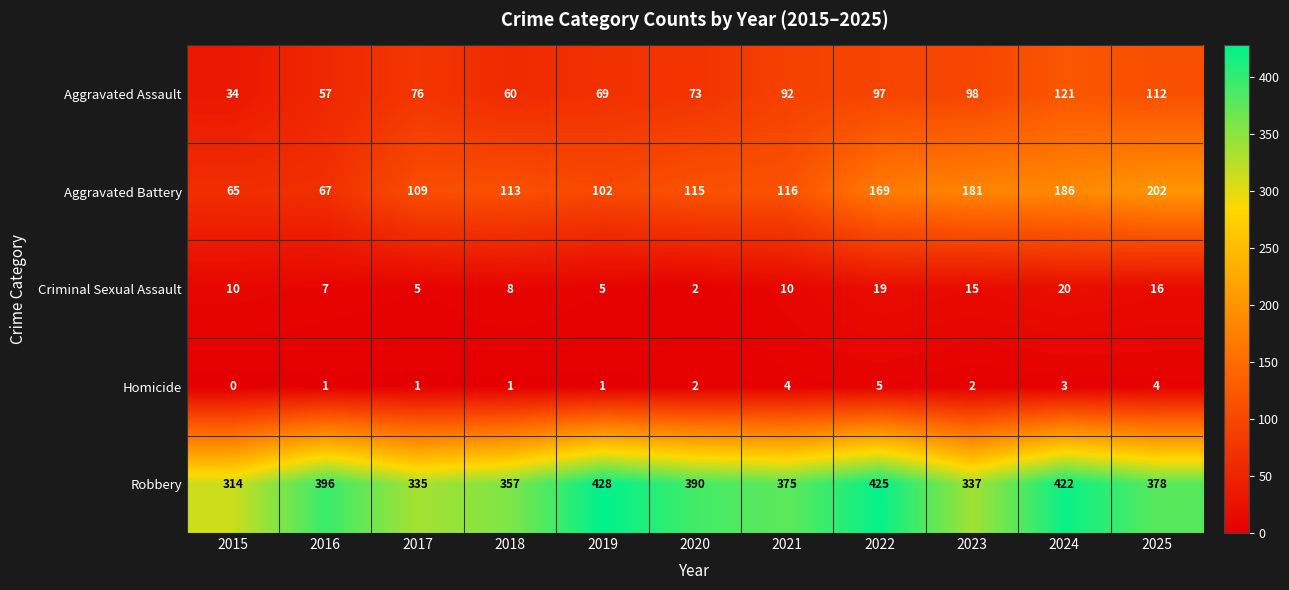

True or false: Homicide has a value of 2 at 2023.

True